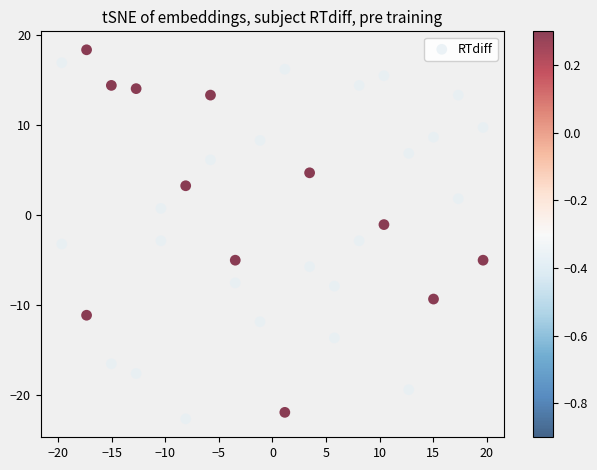

What is the range of X values (max minus min)?

39.3